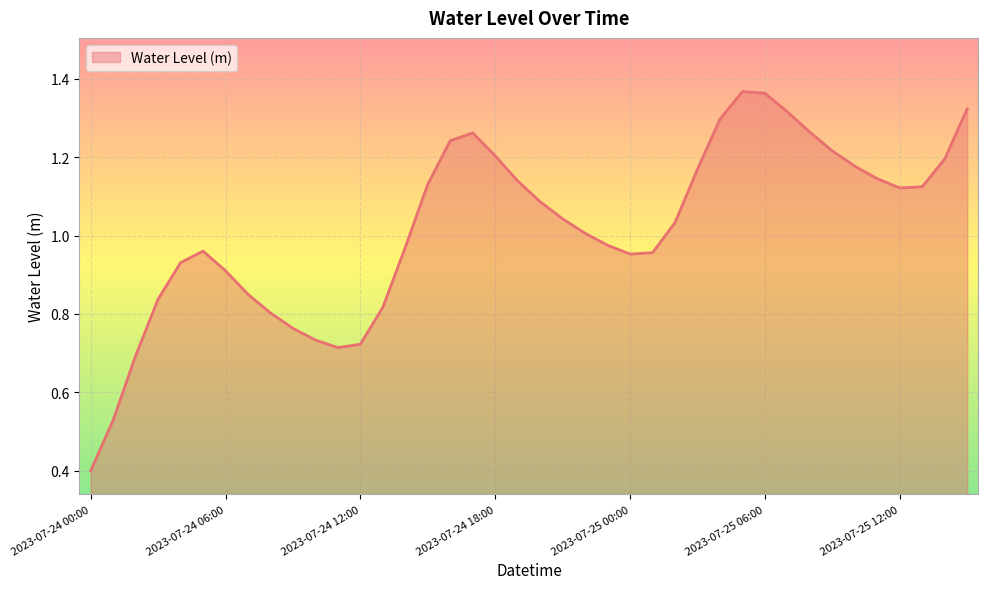

What is the minimum value shown in the chart?

0.4